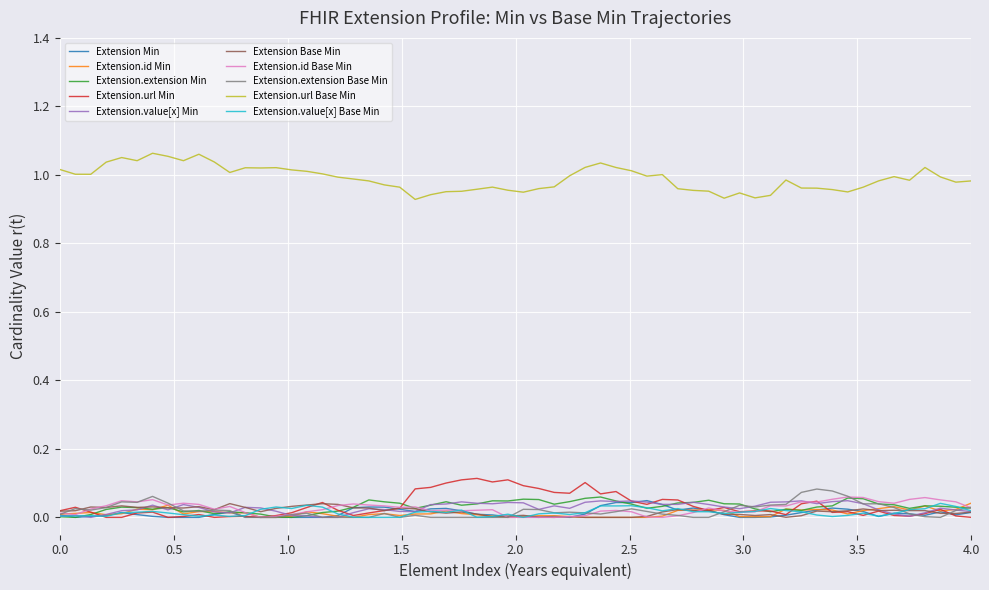

True or false: Extension.url Base Min and Extension.id Base Min cross at least once.

False